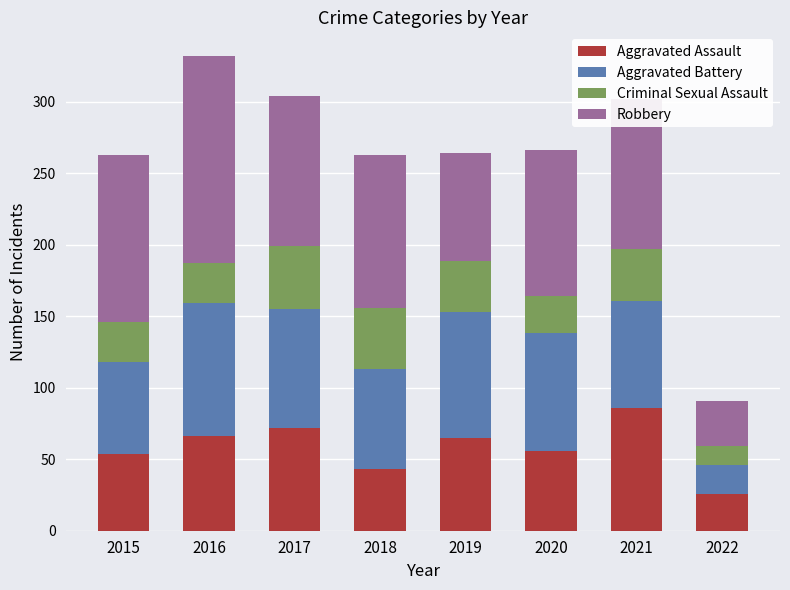

What is the difference between the Aggravated Assault values at 2022 and 2016?

40